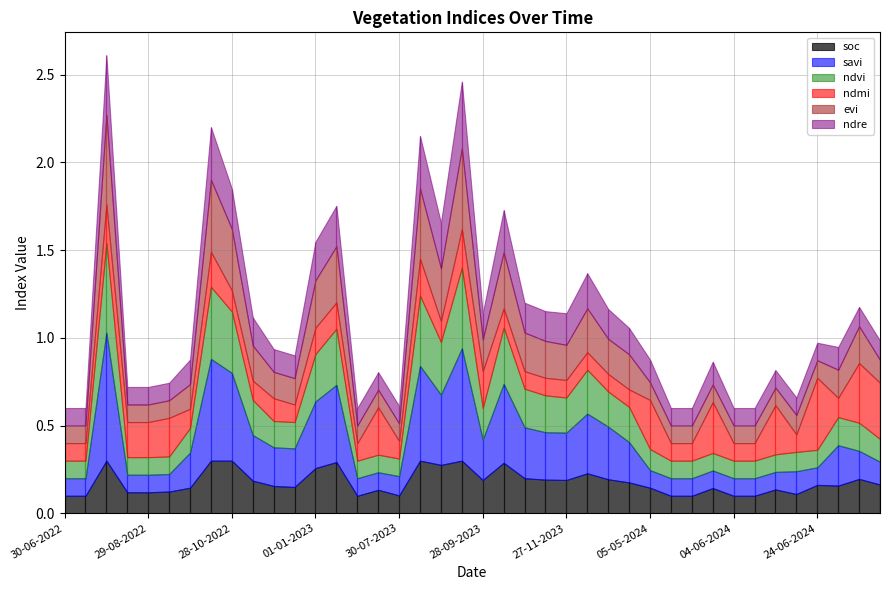

True or false: ndvi and evi cross at least once.

False